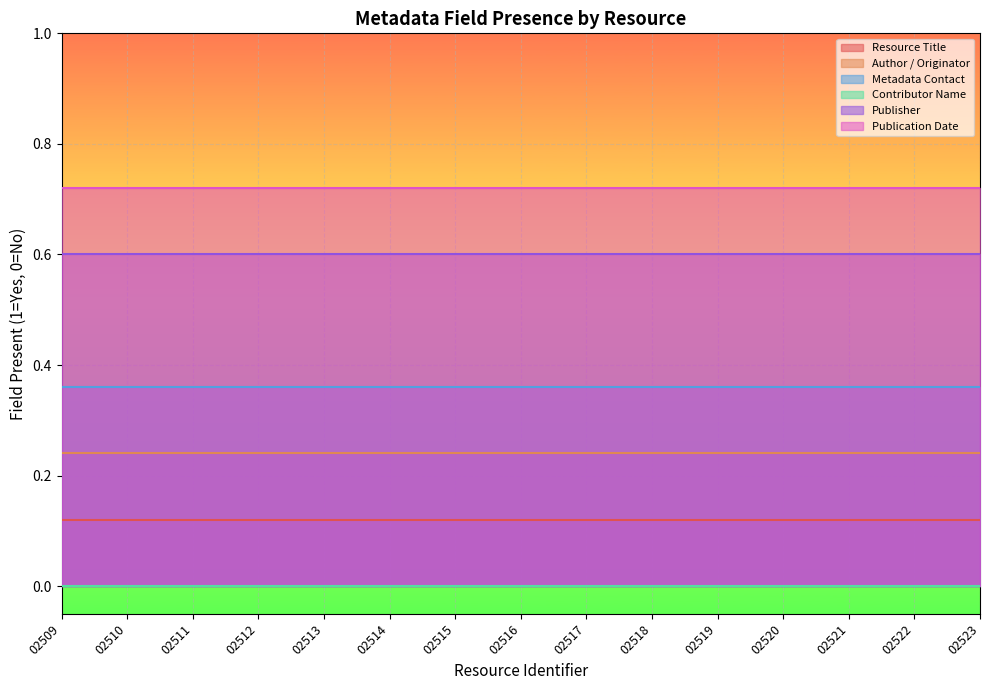

At which label does Author / Originator reach its peak?

02509